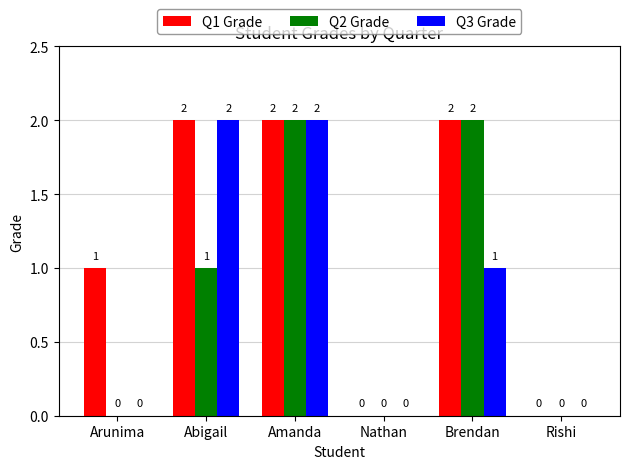

Does the chart contain stacked bars?

No